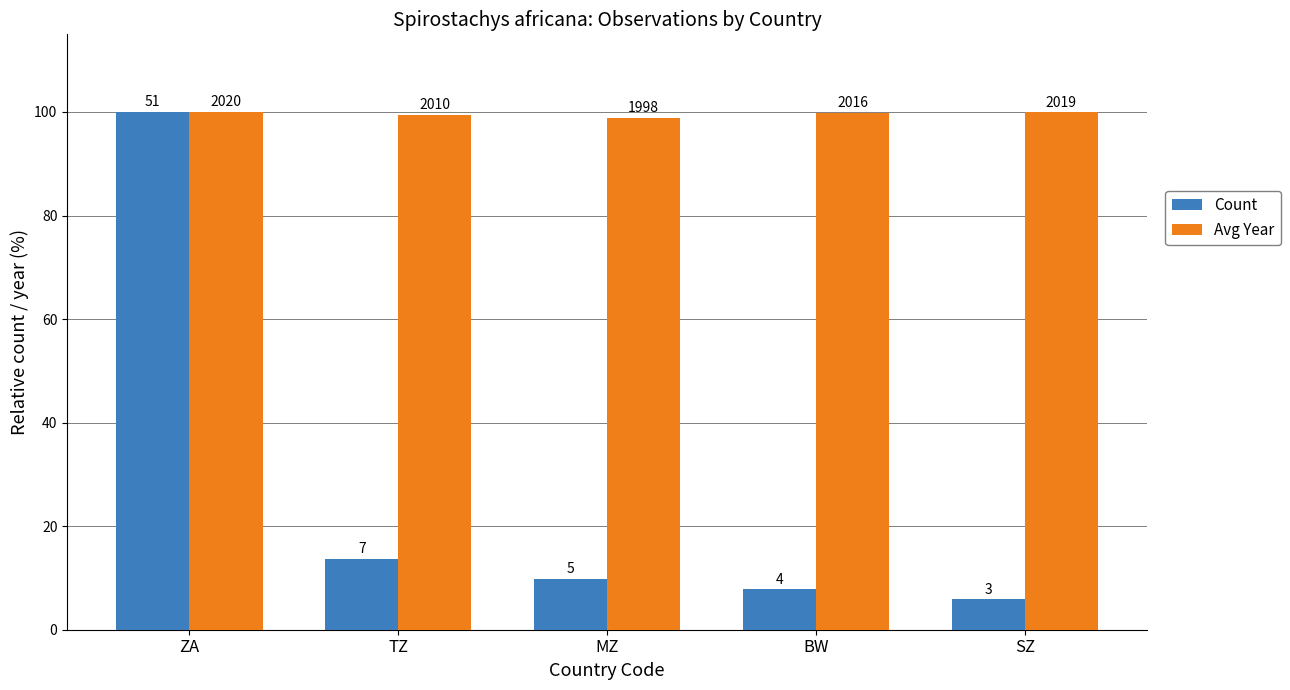

What are all the series names shown in the legend?

Count, Avg Year